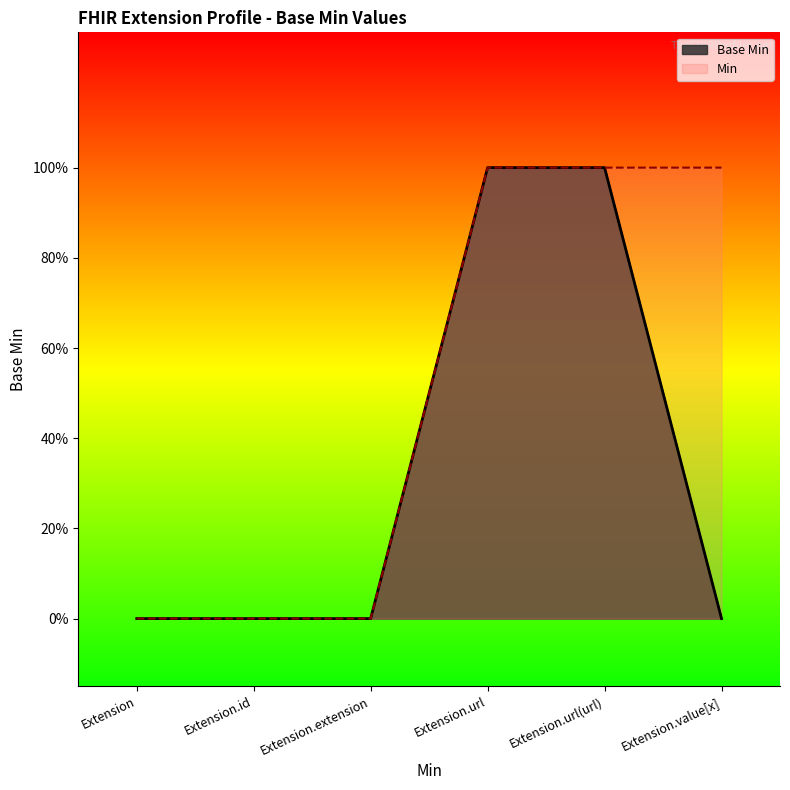

True or false: the data shows 0 at Extension.

True